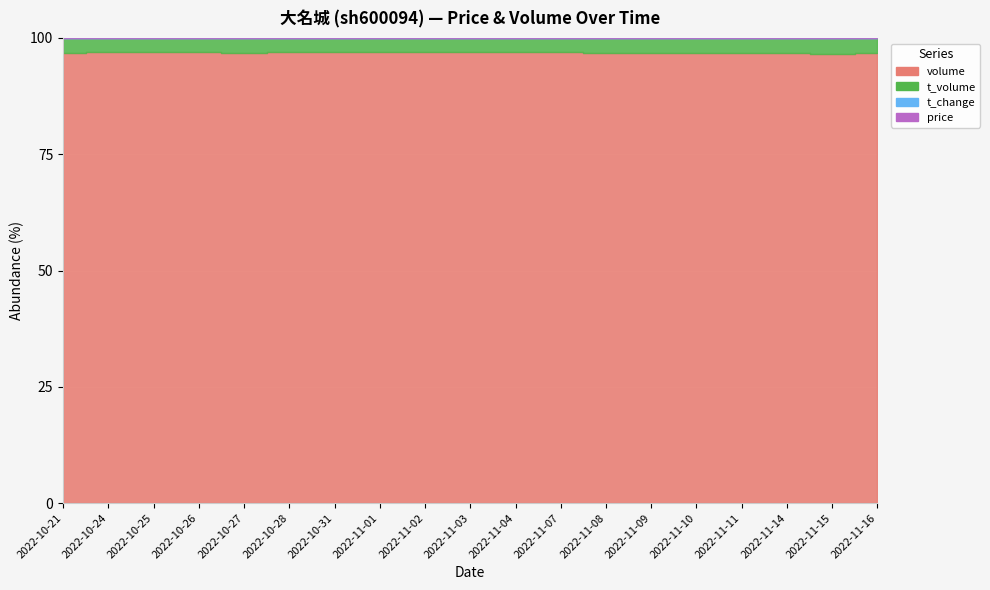

The t_change series shows 1.2 at 2022-11-11. True or false?

True